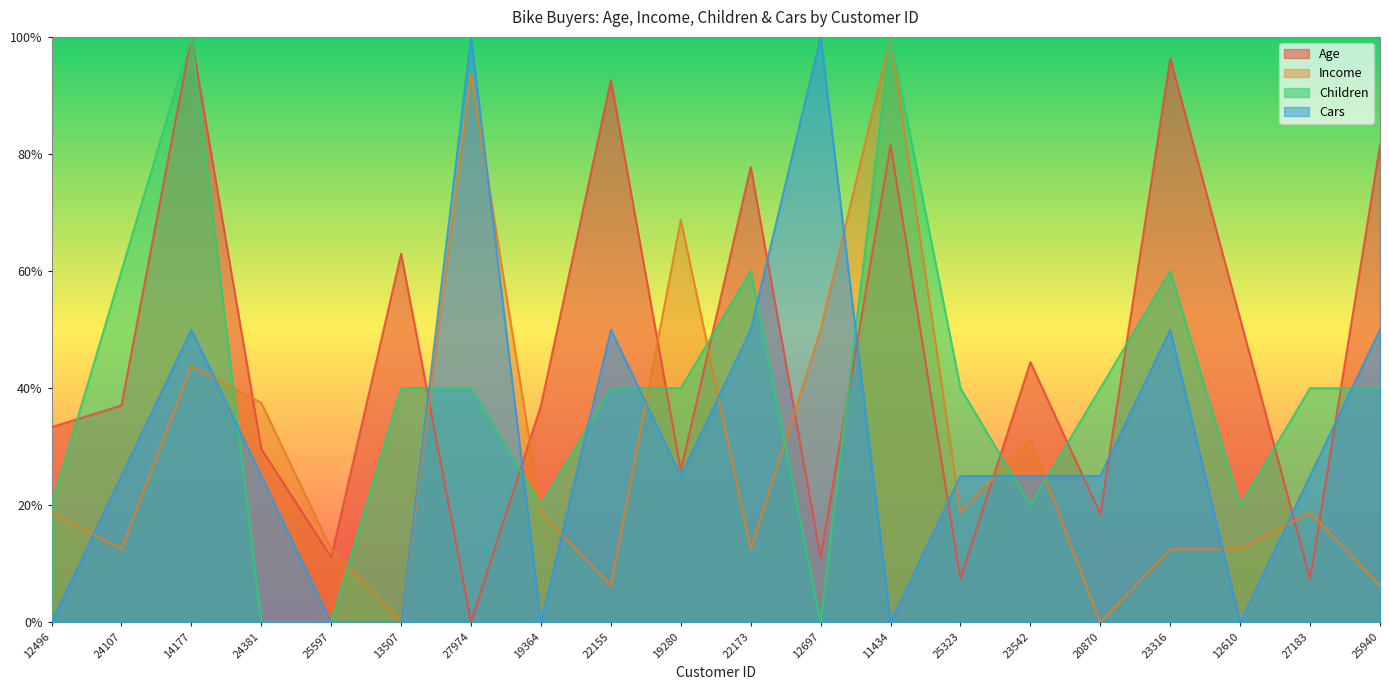

List the series in order of their peak value, lowest first.

Age, Income, Children, Cars